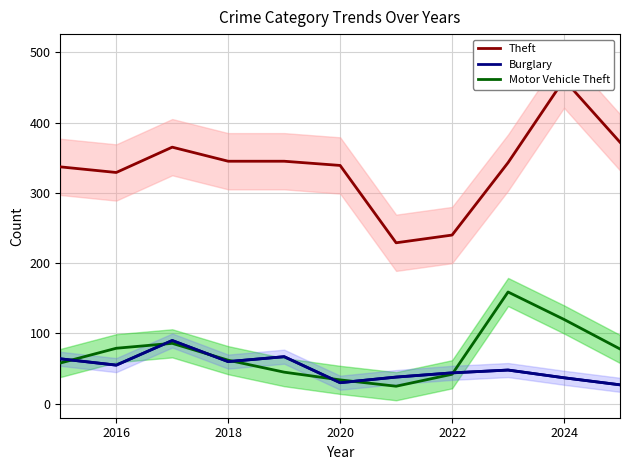

How many distinct data groups are displayed?

3